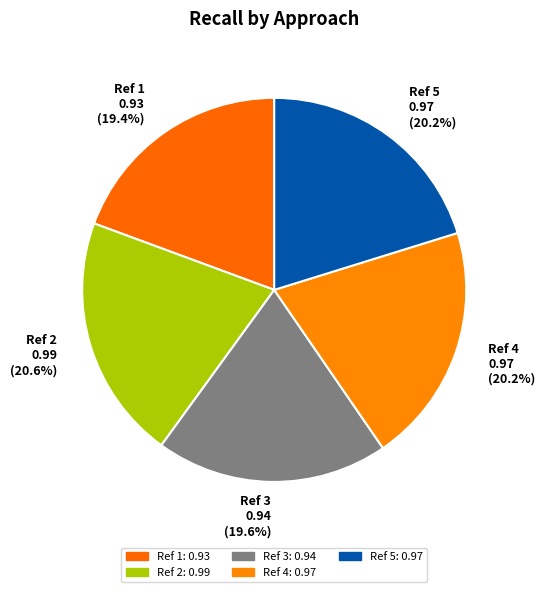

Between Ref 1 and Ref 5, which is larger?

Ref 5